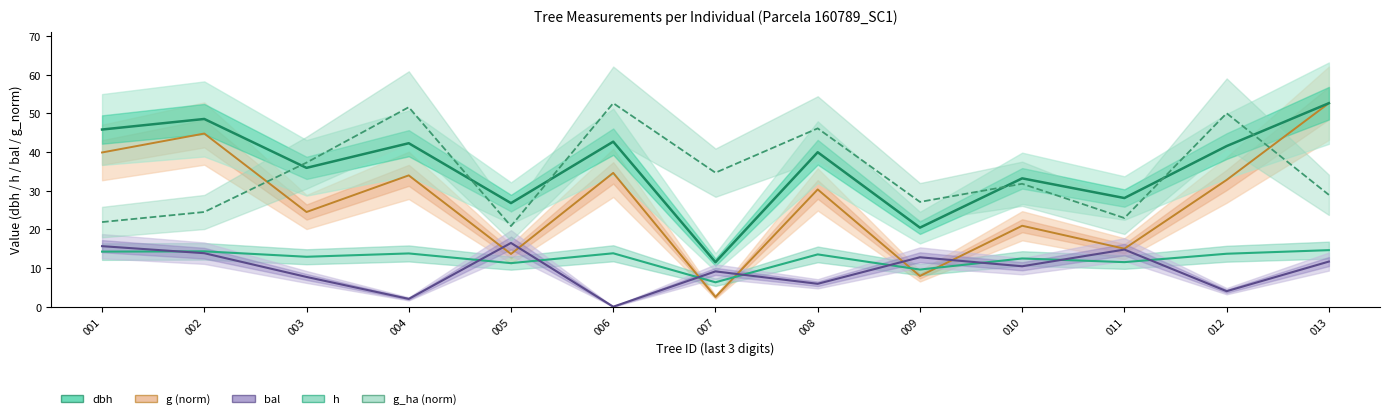

How many data points in bal are above 10?

7